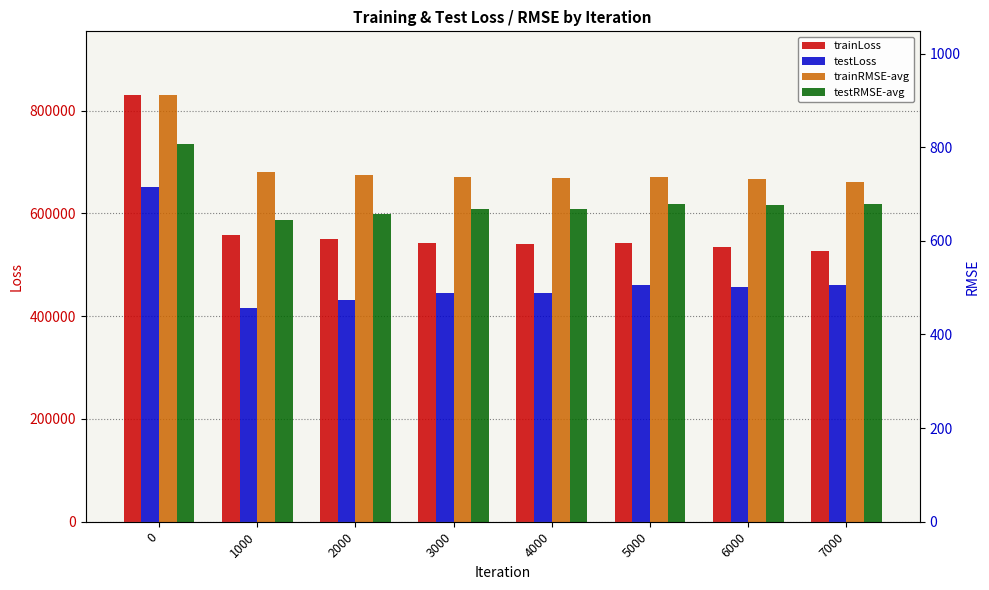

The testLoss series shows 415609.5 at 1000. True or false?

True